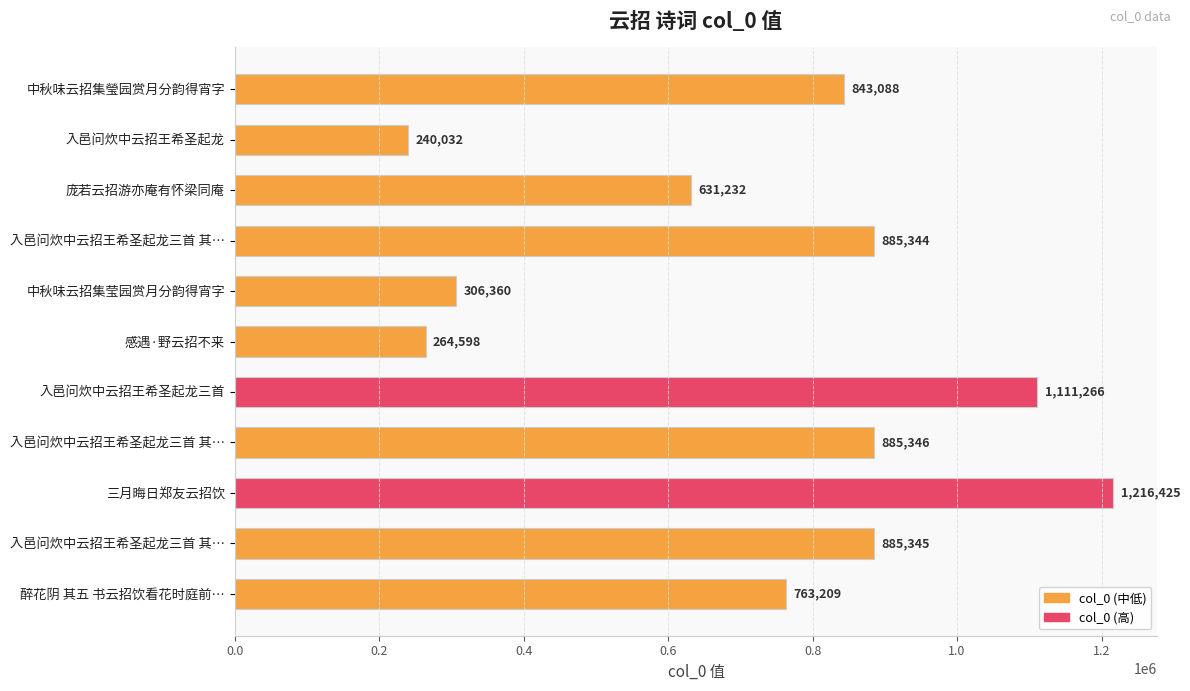

How many distinct data groups are displayed?

1